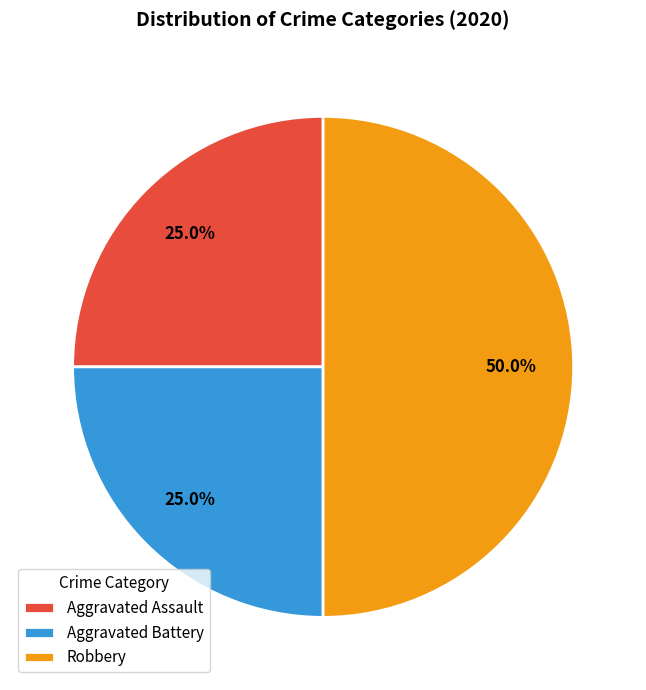

What is the ratio of the value at Robbery to the value at Aggravated Assault?

2.0